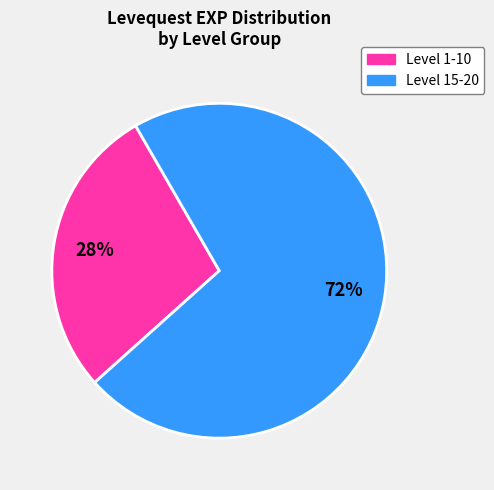

Count the number of slices in the pie.

2